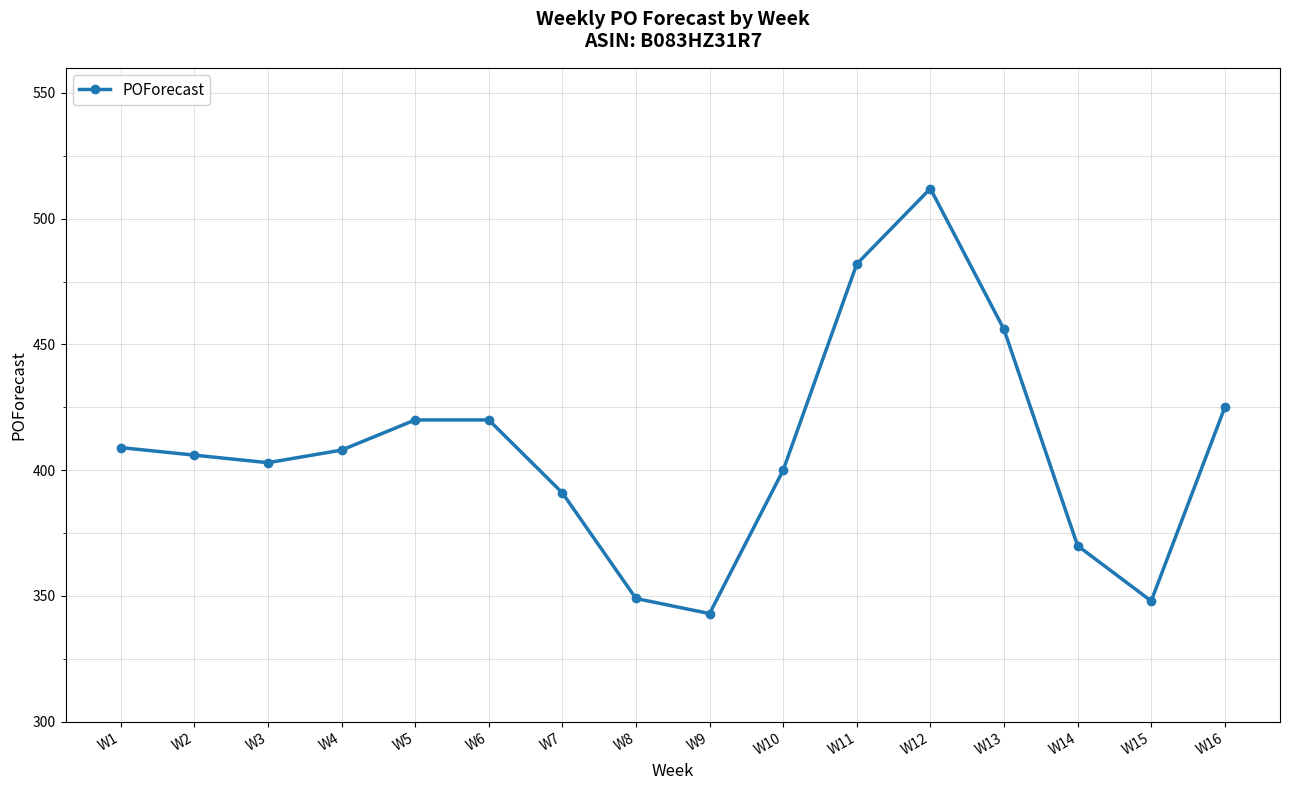

What is the maximum value shown in the chart?

512